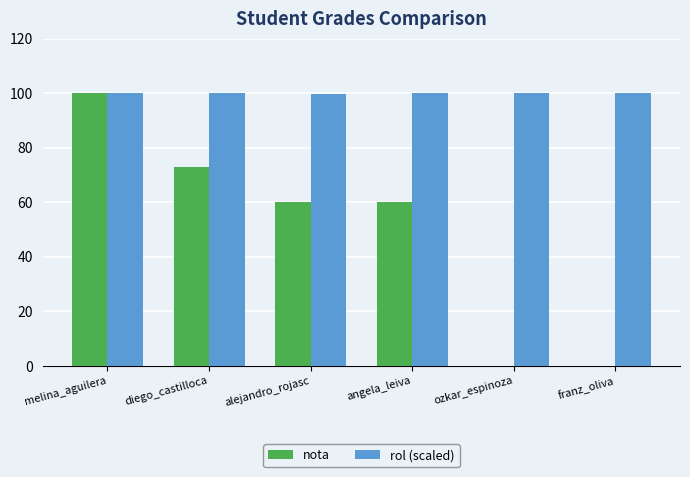

What is the highest value of the rol (scaled) series?

100.0